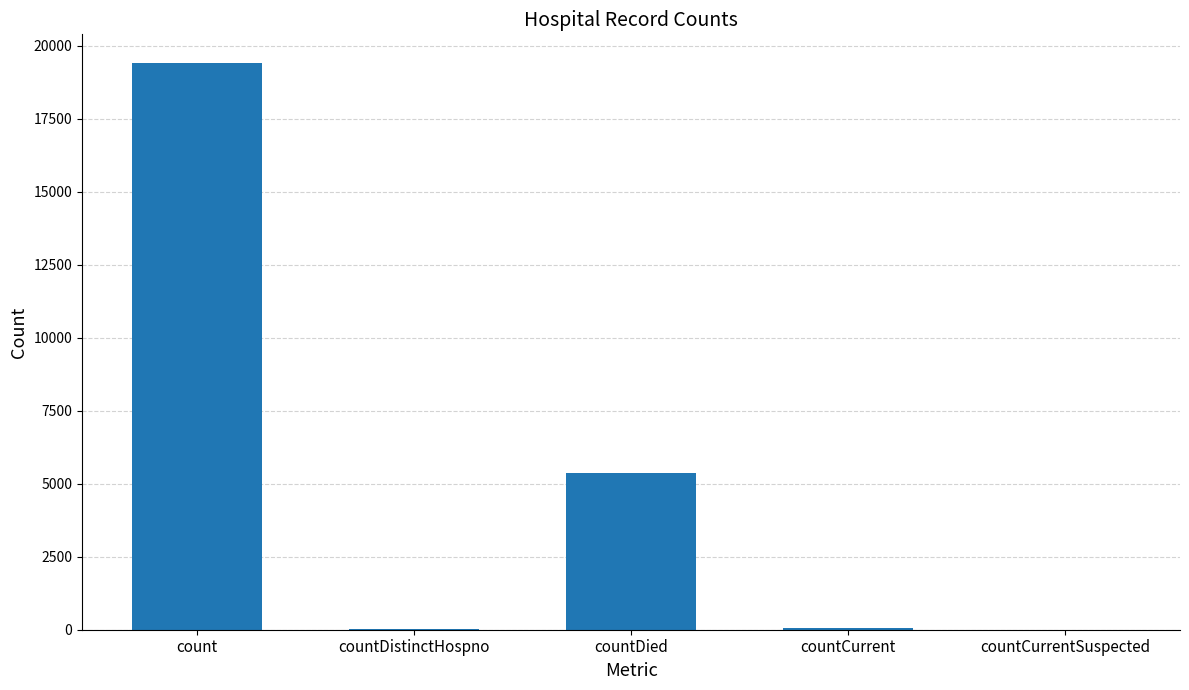

The chart shows a value of -6435 at countCurrentSuspected. True or false?

False